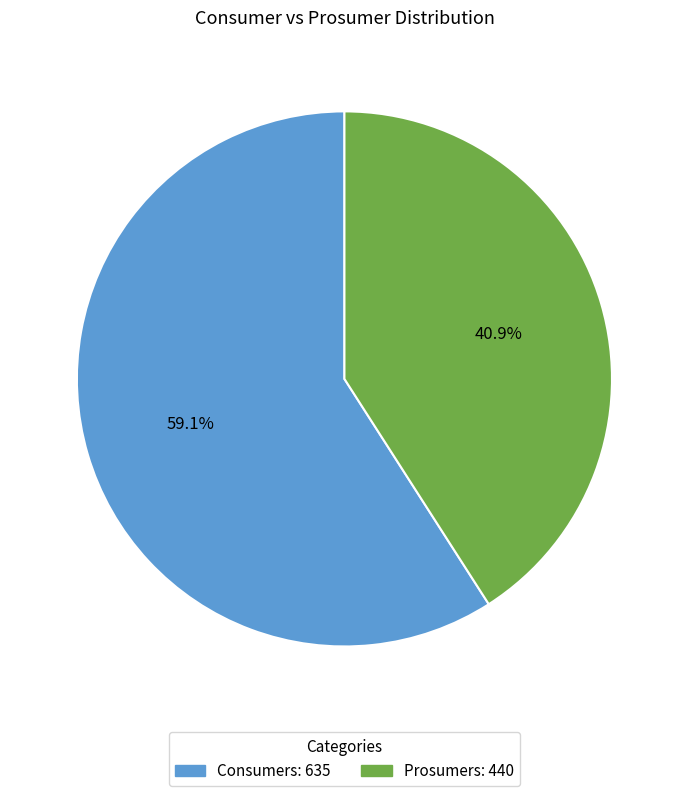

Is the sum of Consumers and Prosumers greater than half?

Yes